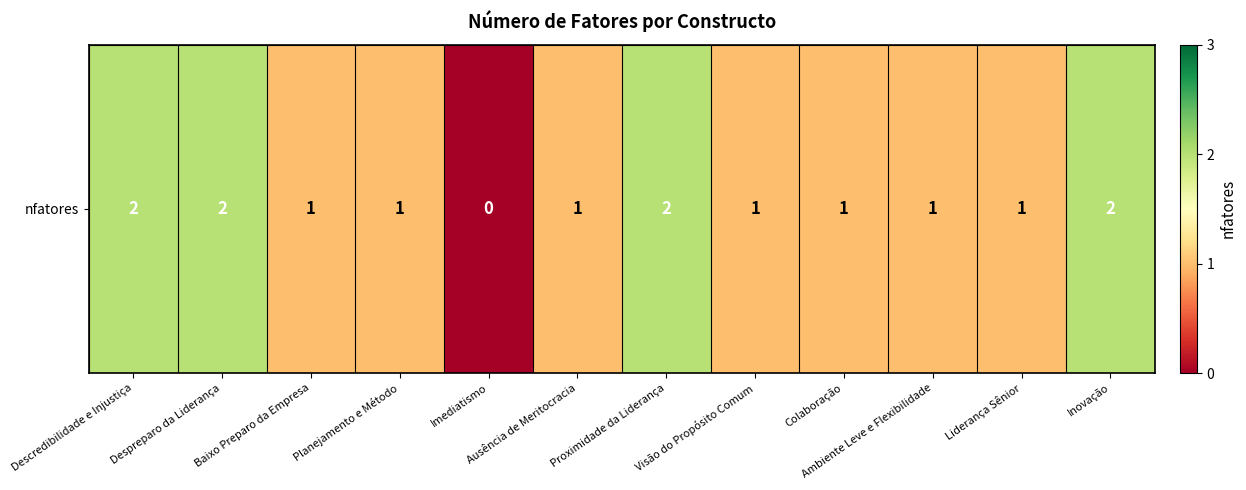

What is the sum of all values?

15